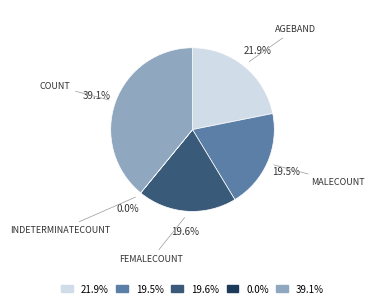

Does any single category account for the majority?

No